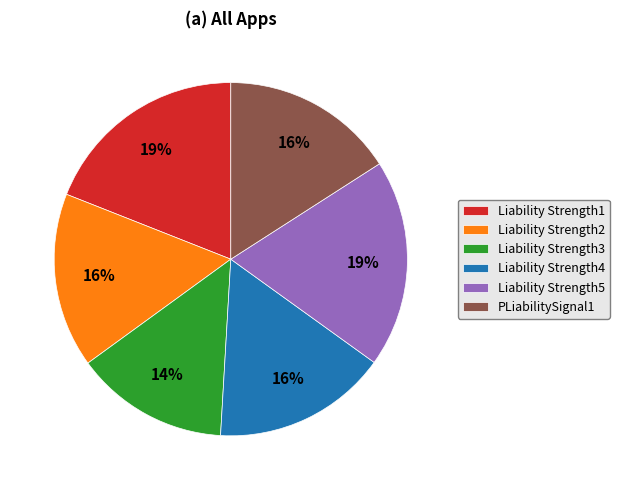

Do Liability Strength3 and Liability Strength2 together represent more than half of the pie?

No